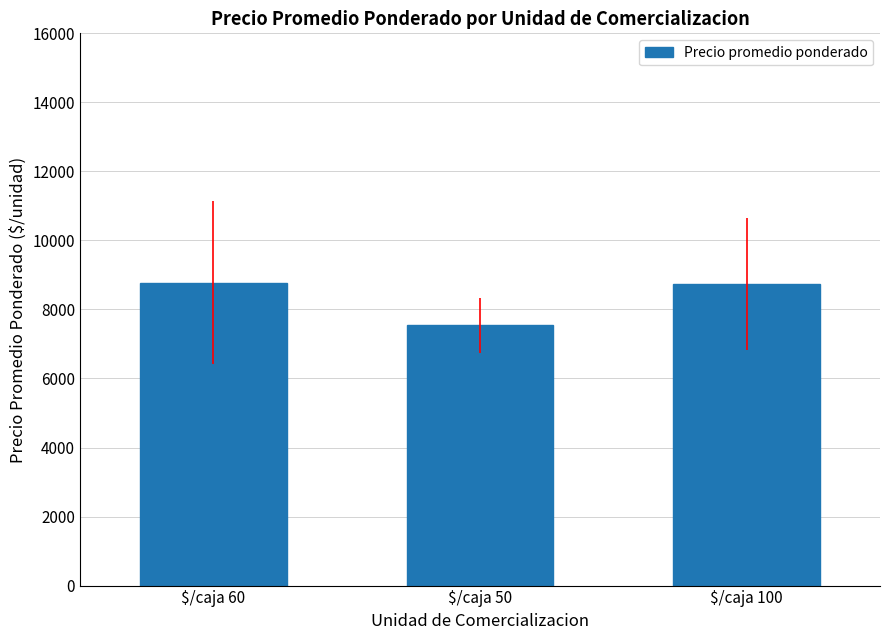

At which category does the chart reach its minimum across all series?

$/caja 50